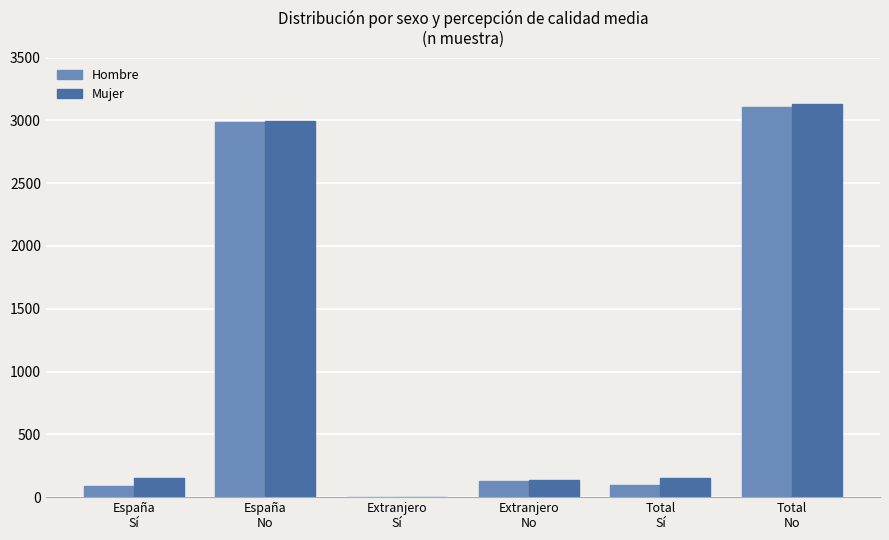

What is the highest value of the Hombre series?

3108